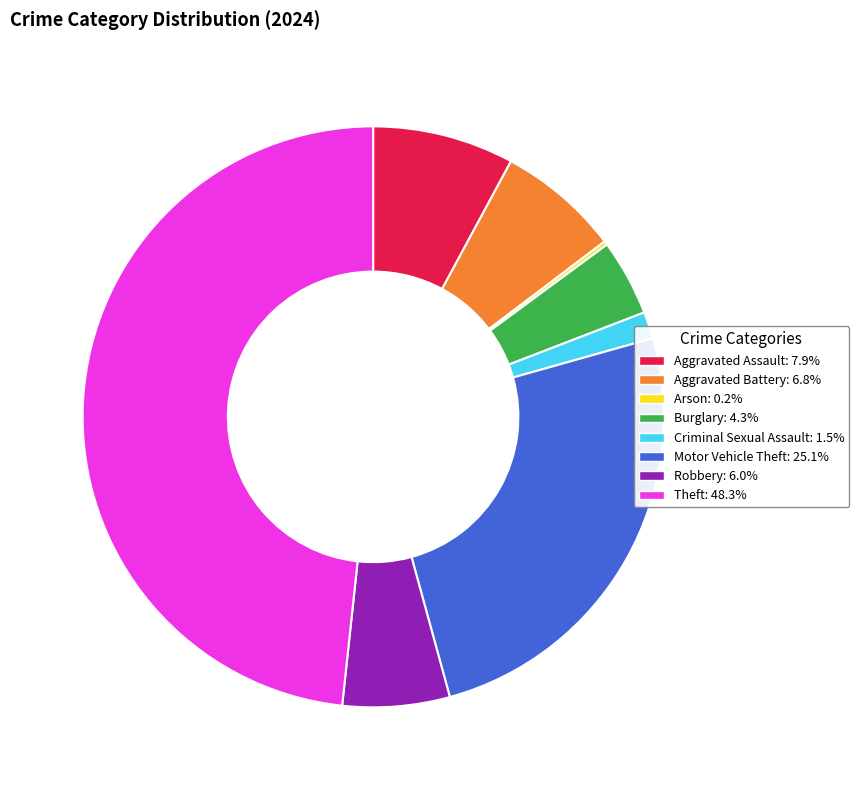

Which slice is the largest?

Theft